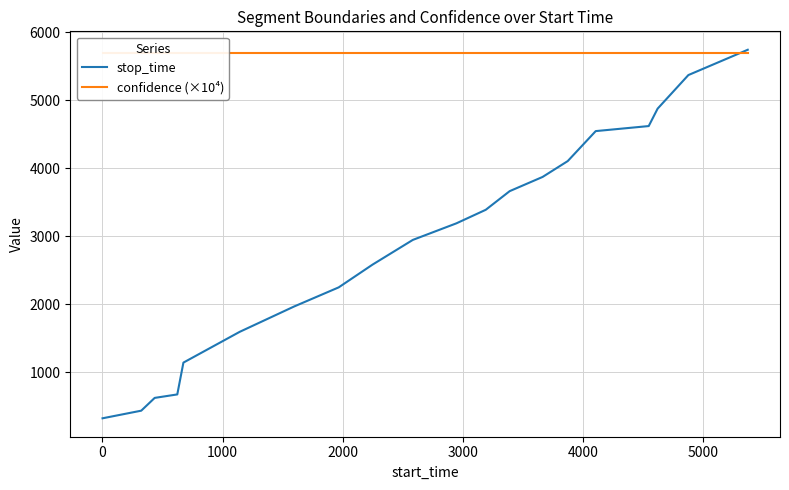

Reading right to left, transcribe all the data shown in this chart.

stop_time: 5741.0	5369.0	4875.0	4619.0	4545.0	4104.0	3871.0	3662.0	3388.0	3189.0	2945.0	2582.0	2247.0	1965.0	1593.0	1141.0	673.0	622.0	434.0	322.0
confidence (×10⁴): 5690.6	5690.6	5690.6	5690.6	5690.6	5690.6	5690.6	5690.6	5690.6	5690.6	5690.6	5690.6	5690.6	5690.6	5690.6	5690.6	5690.6	5690.6	5690.6	5690.6